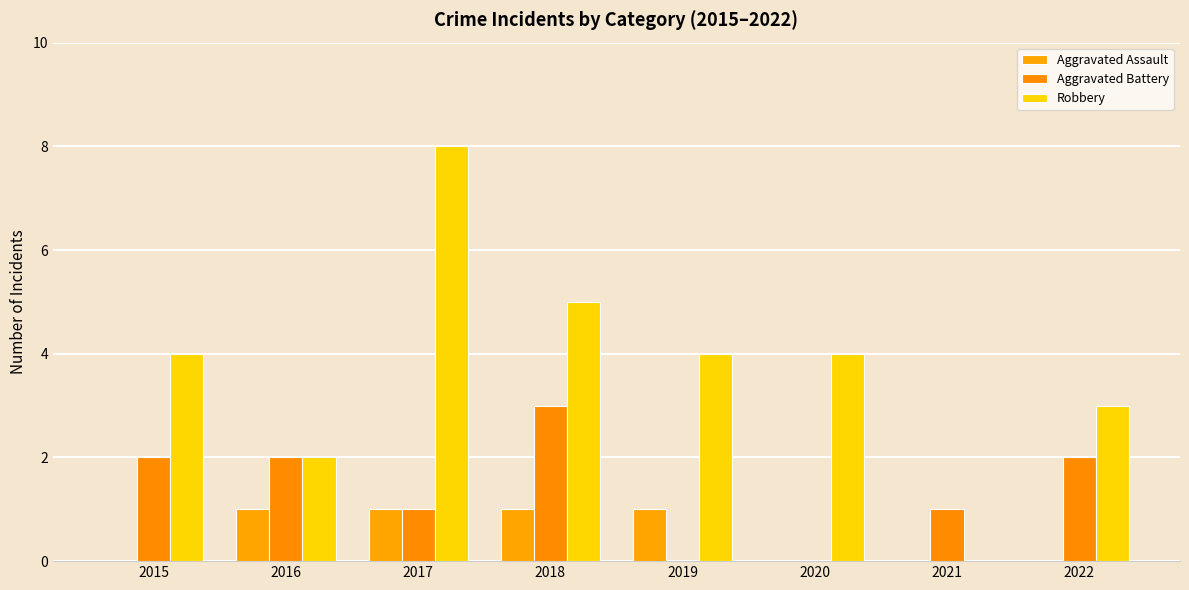

Rank the series at 2017 from lowest to highest value.

Aggravated Assault, Aggravated Battery, Robbery